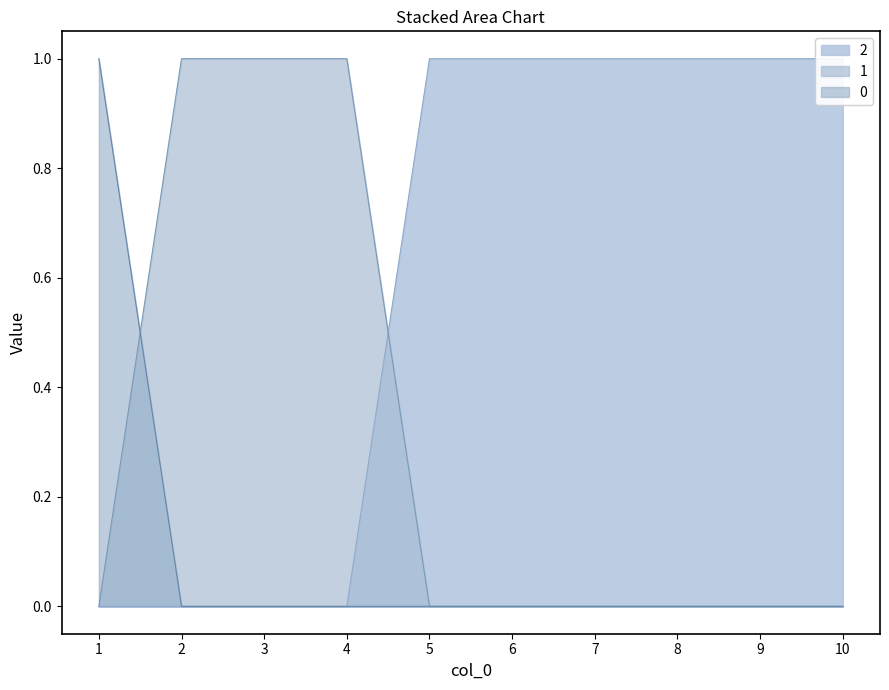

Where is 1 nearest to the value 0?

1